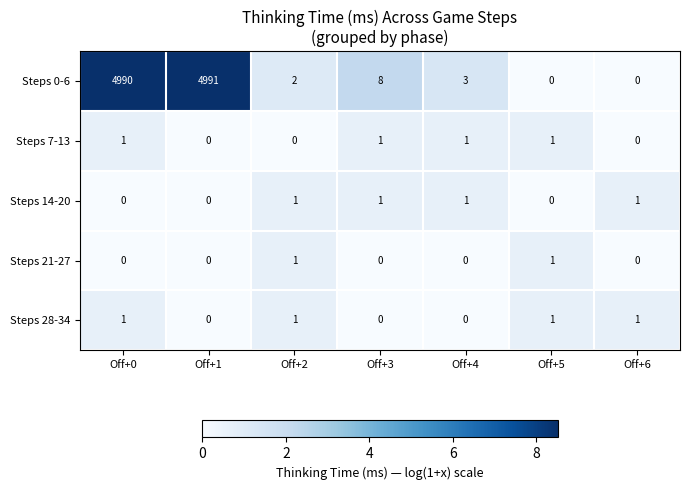

Which series has the largest total across all categories?

Steps 0-6